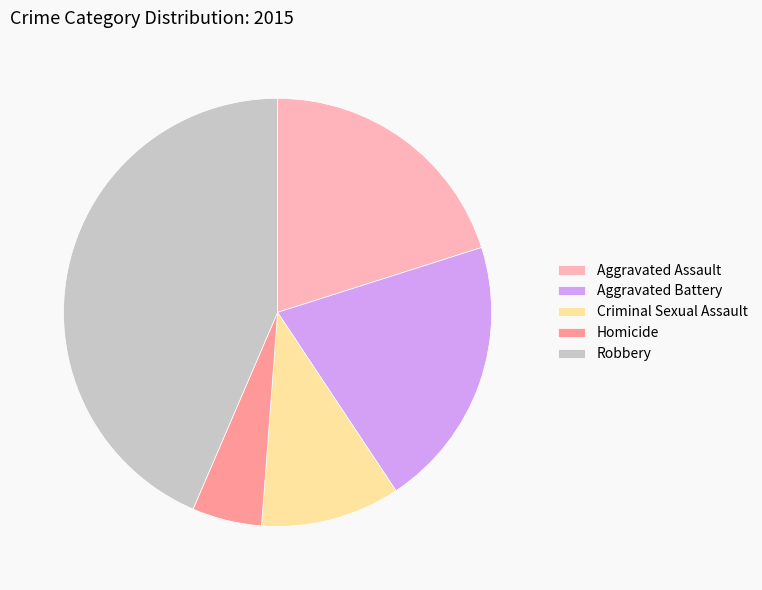

Which slice is the largest?

Robbery